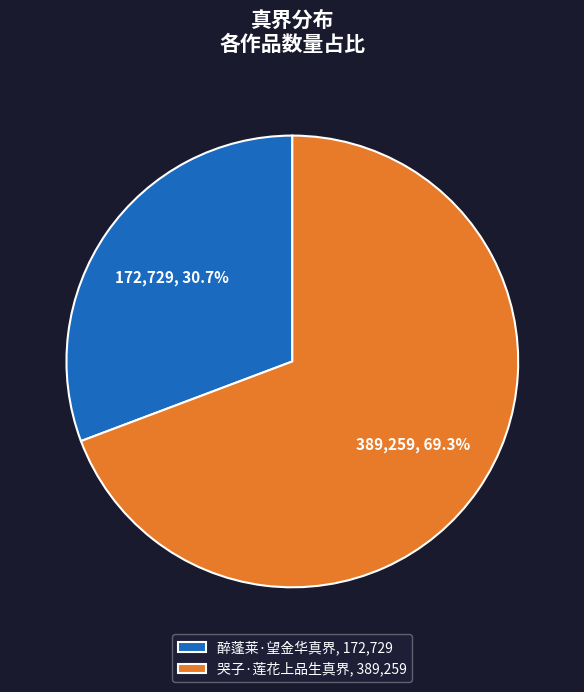

Which slice is the largest?

哭子·莲花上品生真界